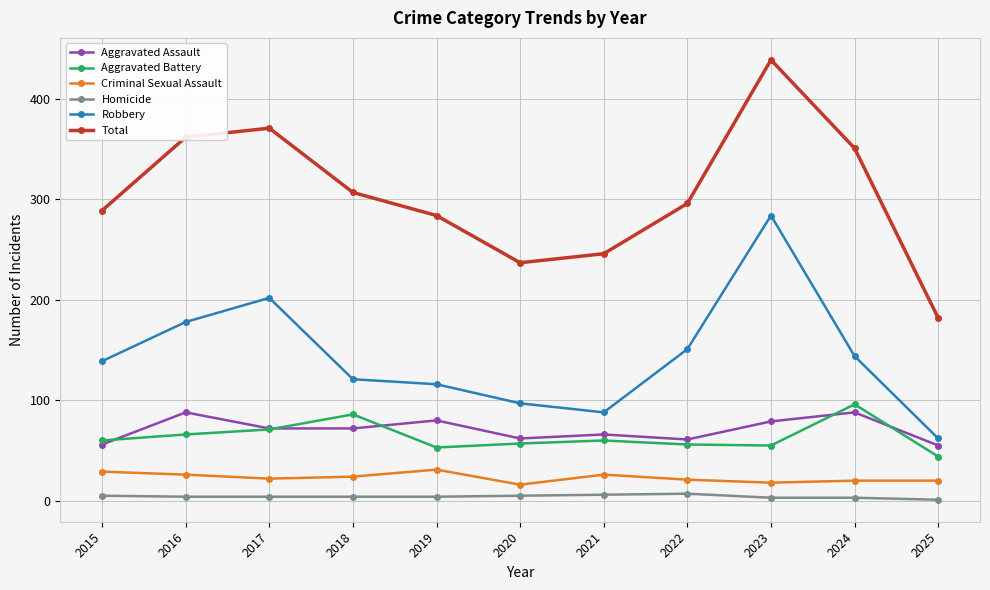

Which series changed the most between 2017 and 2019?

Total